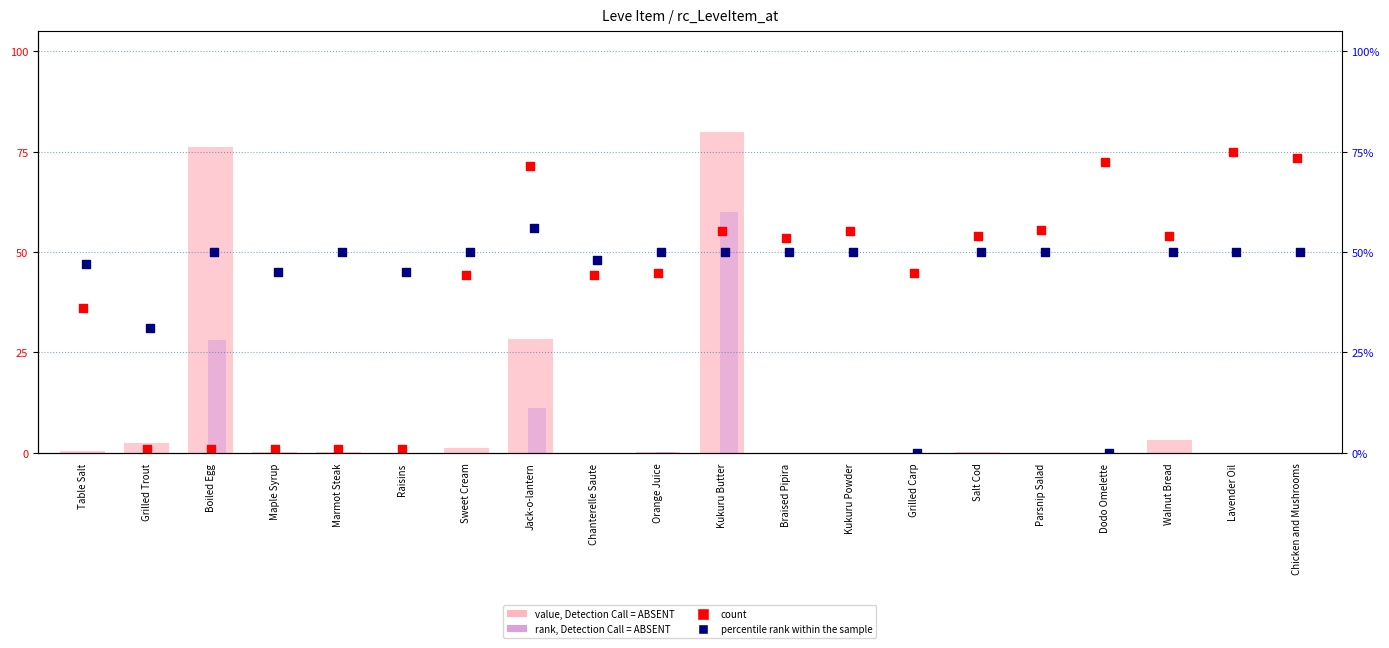

At which category is the sum across all series the highest?

Kukuru Butter